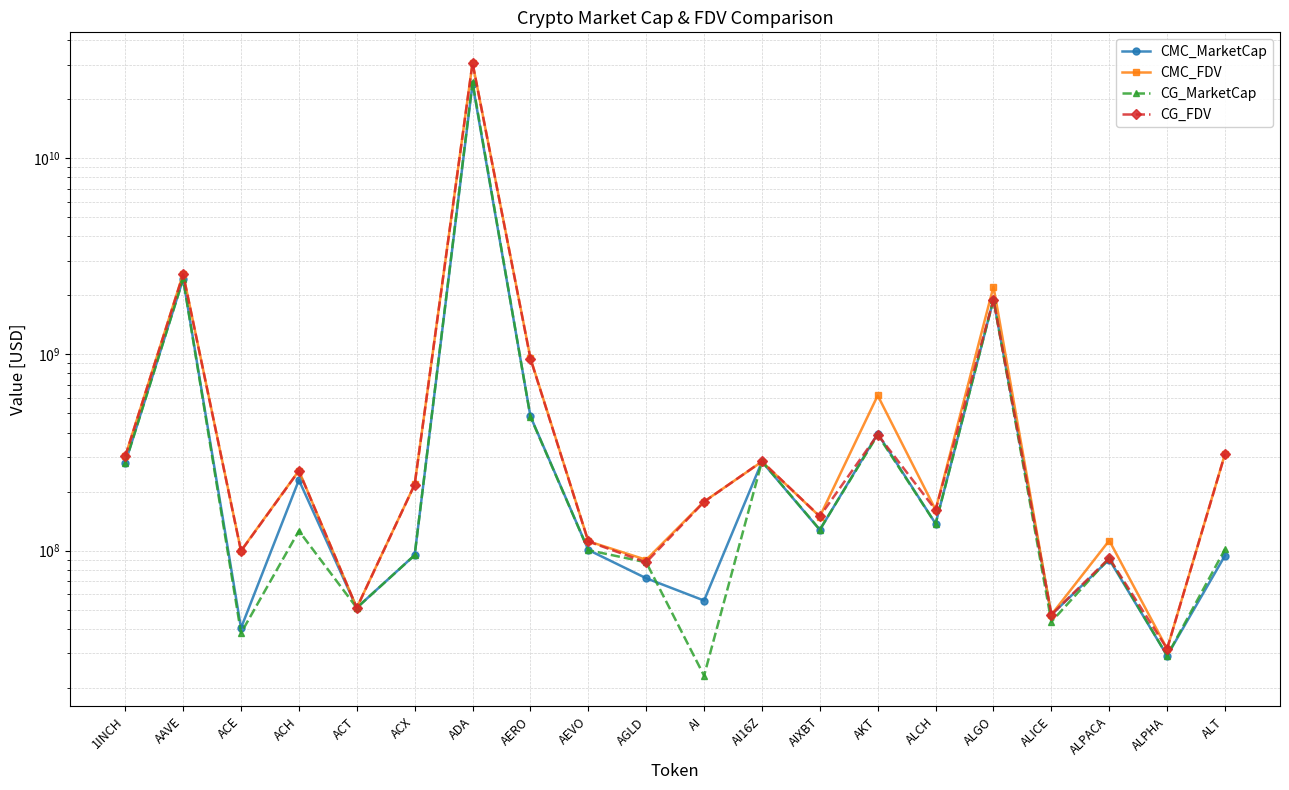

Between ACX and AIXBT, which is larger?

AIXBT